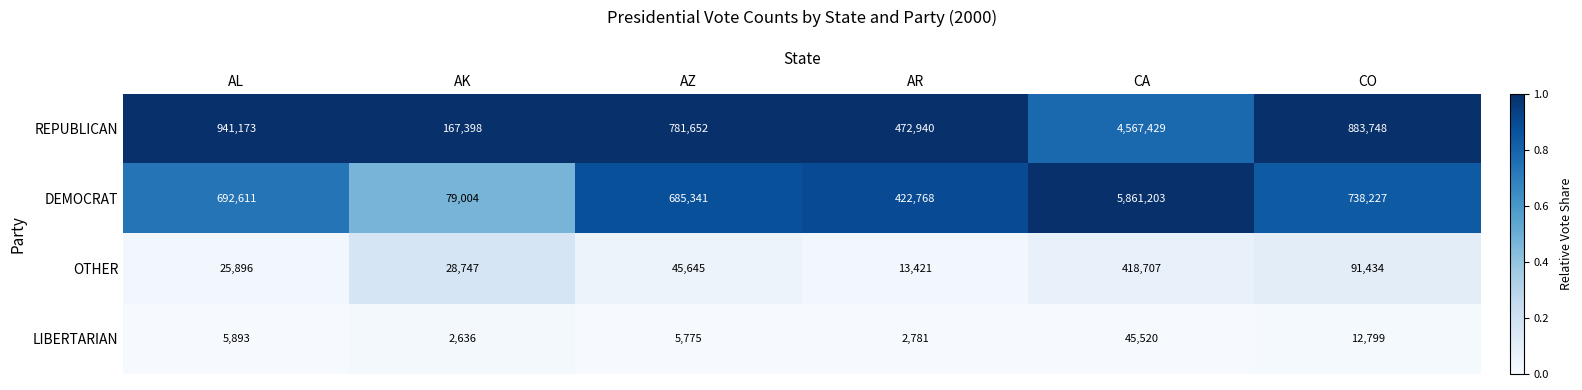

What is the difference between the highest and lowest values at AZ?

775877